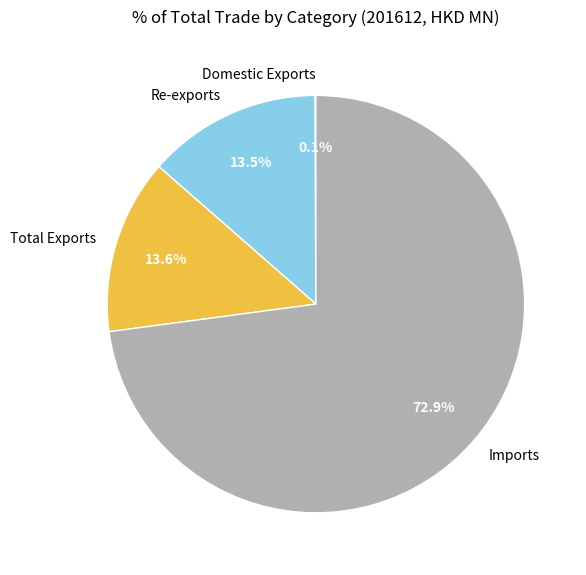

To the nearest percent, what is the average slice percentage?

25%